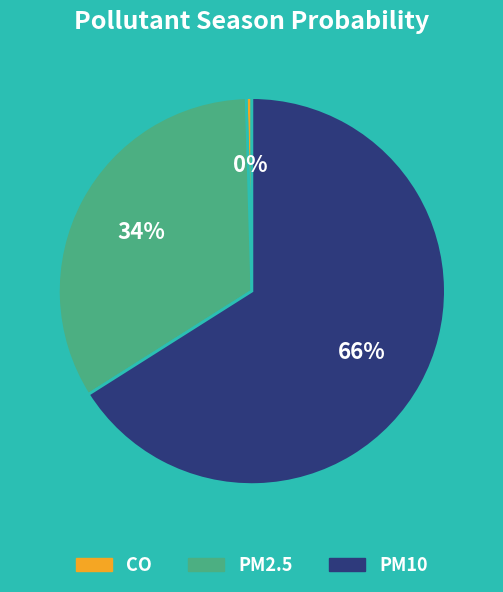

Rank the categories by value from lowest to highest.

CO, PM2.5, PM10